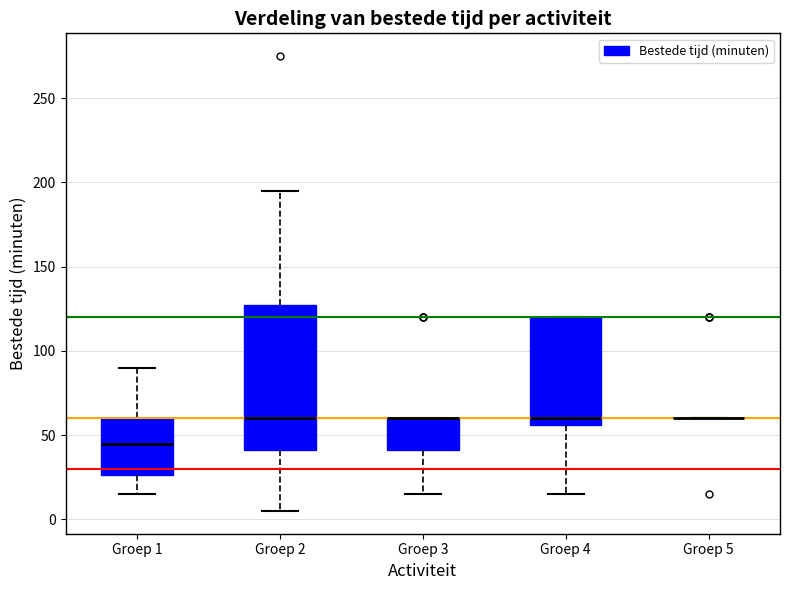

Where is the upper edge of the box for Groep 4 on the y-axis? The values are not printed on the chart, so give them approximately, as read against the axis.

120